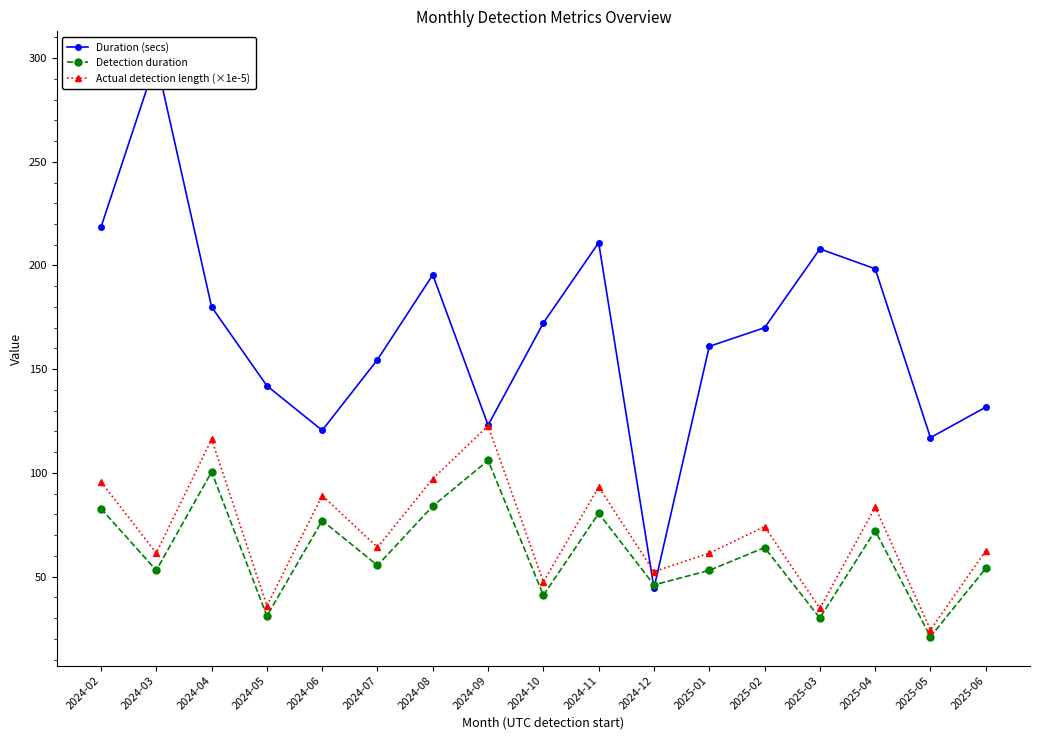

How many values in the Detection duration series exceed 55?

9